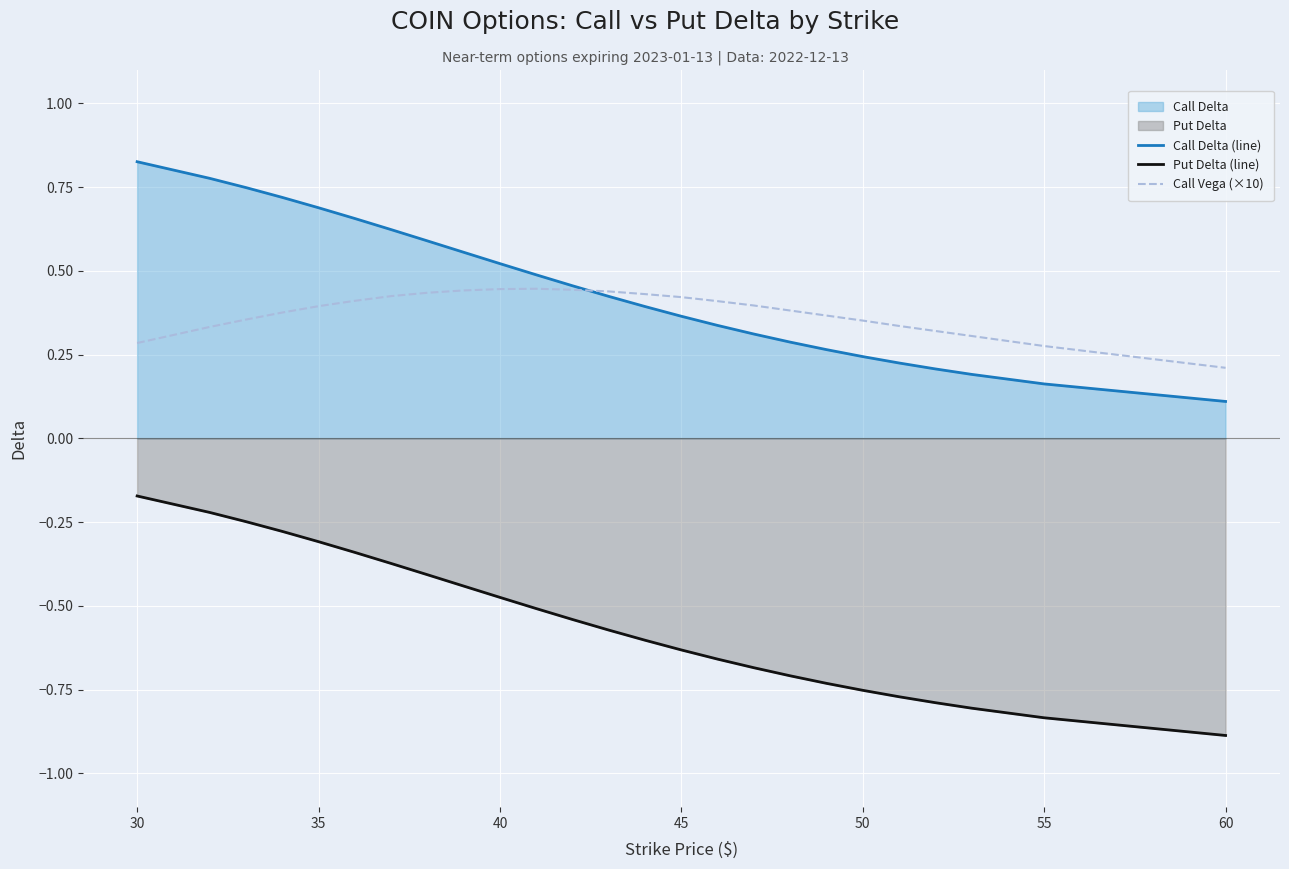

What is the value of the Put Delta (line) point at the 5th from the left?

-0.3